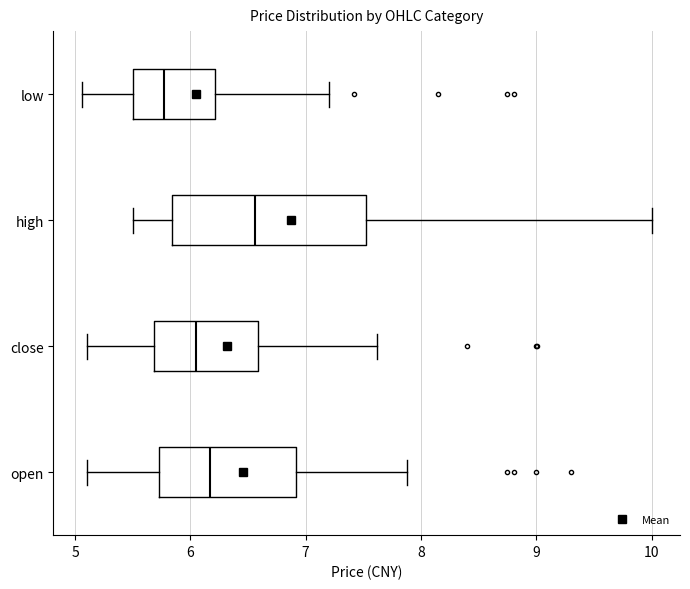

Reading bottom to top, transcribe this box plot: for each box, give where its median line is, the range the box spans, and where its two whiskers end, as read against the x-axis. The values are not printed on the chart, so give them approximately, as read against the axis.

open: median 6.2, box 5.7 to 6.9, whiskers 5.1 to 7.9
close: median 6.1, box 5.7 to 6.6, whiskers 5.1 to 7.6
high: median 6.6, box 5.8 to 7.5, whiskers 5.5 to 10.0
low: median 5.8, box 5.5 to 6.2, whiskers 5.1 to 7.2